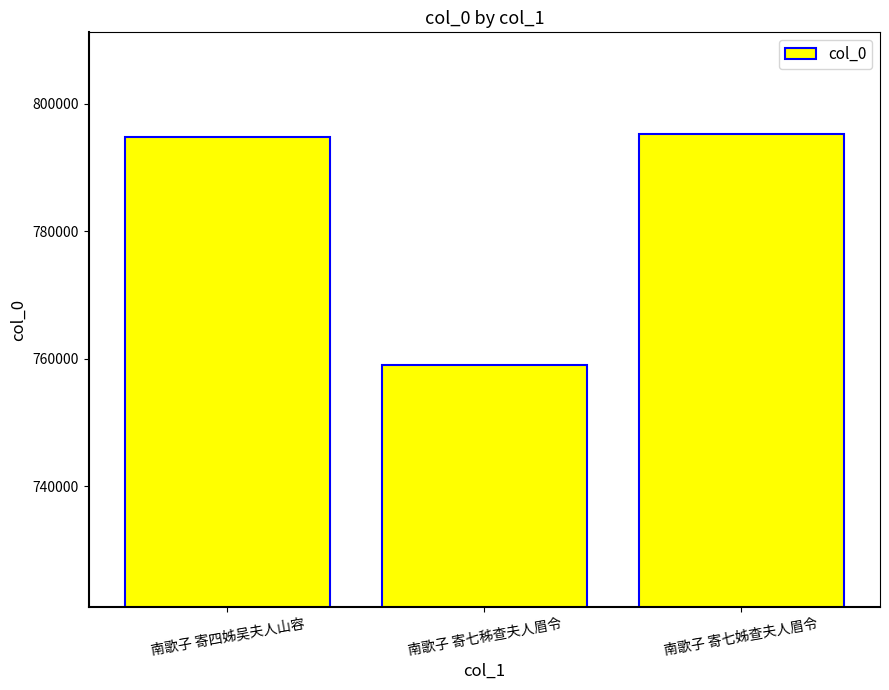

How many data points does each series have?

3